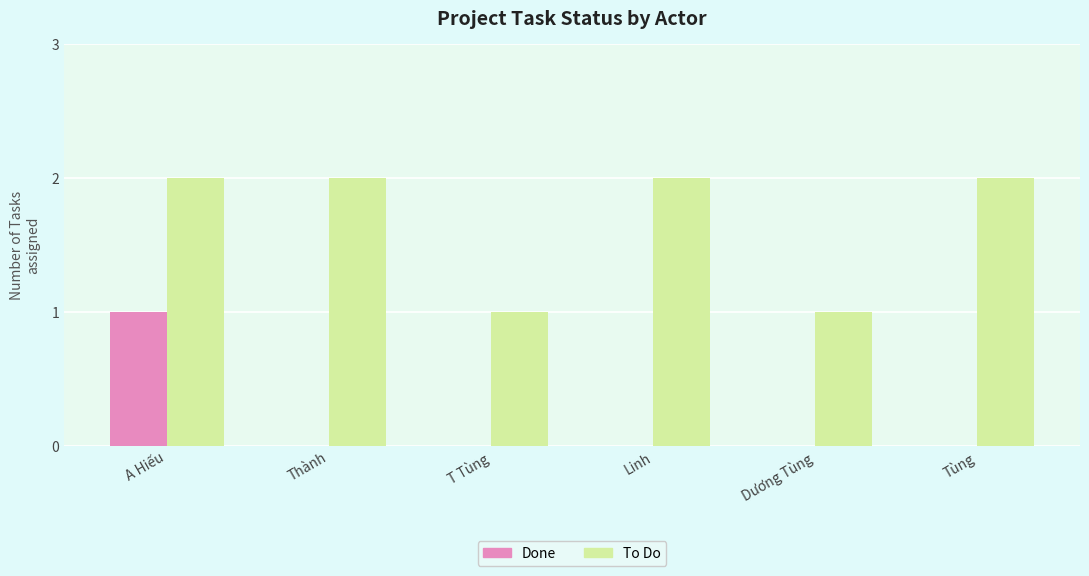

Which series changed the most between Thành and T Tùng?

To Do